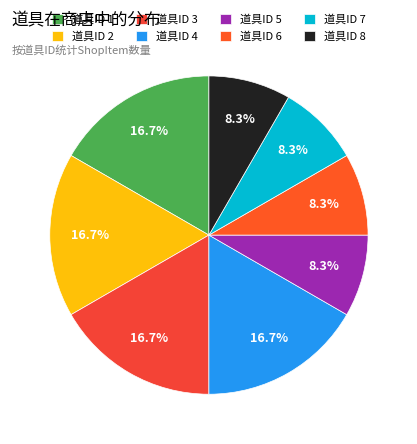

Is there any slice that represents more than half of the pie?

No